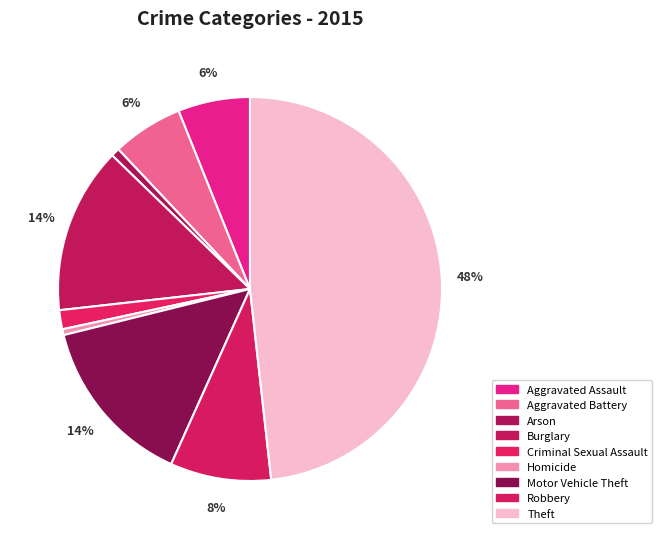

How many slices are in this pie chart?

9